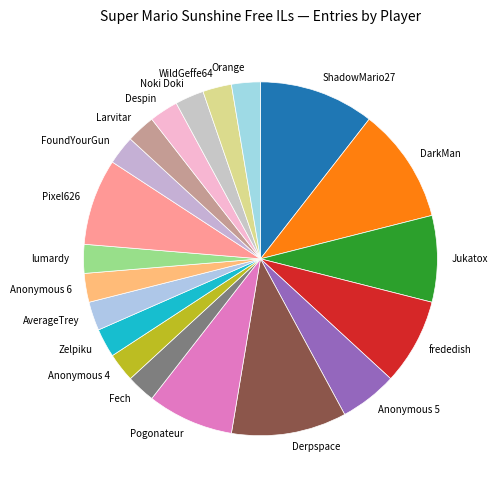

Does AverageTrey represent more than half of the total?

No